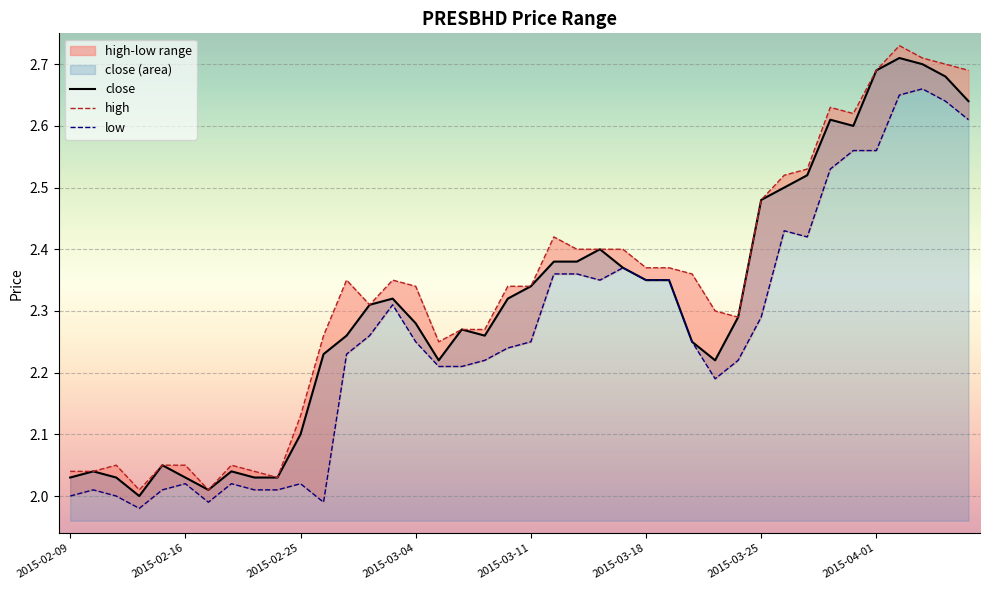

Which series has the widest spread of values?

high